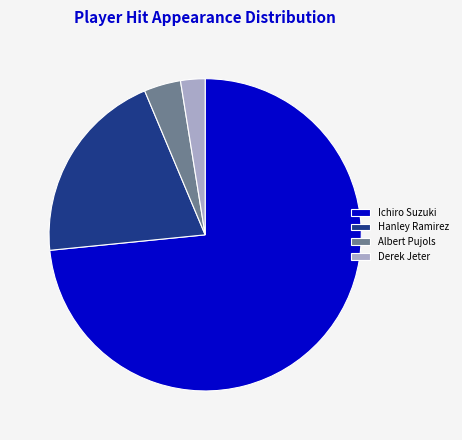

What is the ratio of the value at Derek Jeter to the value at Albert Pujols?

0.7